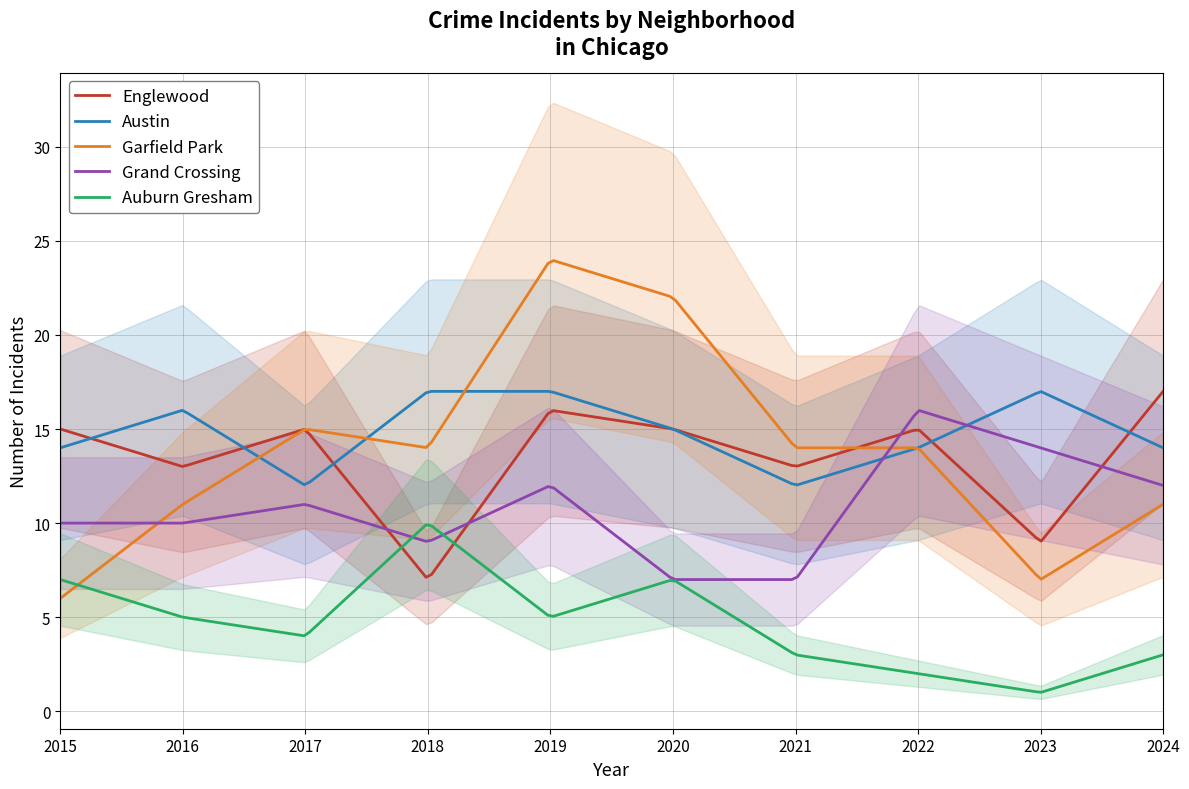

Rank the categories by Garfield Park value from highest to lowest.

2019, 2020, 2017, 2018, 2021, 2022, 2016, 2024, 2023, 2015